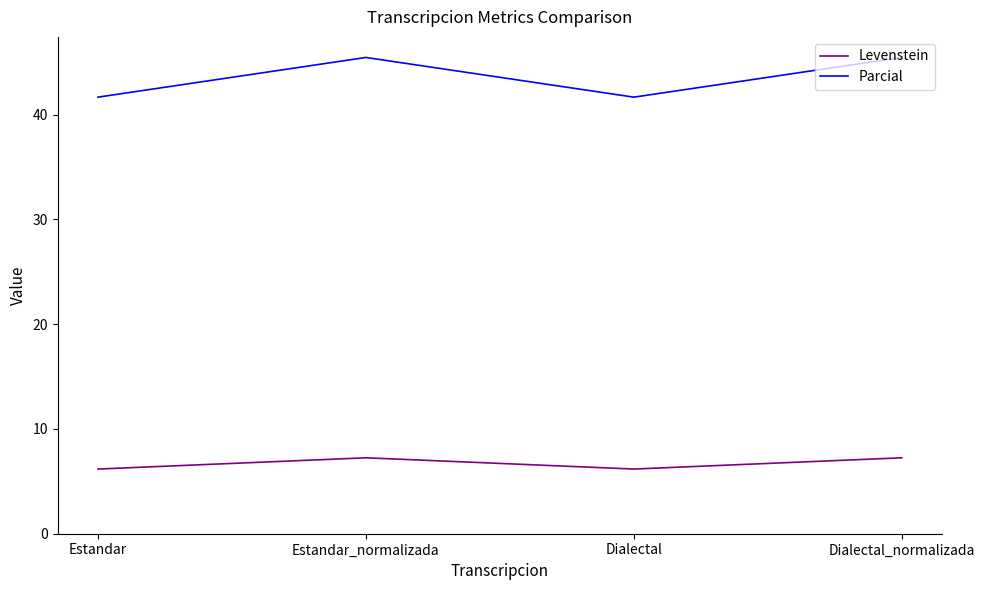

Reading left to right, what are all the values shown in this chart?

Levenstein: Estandar=6.2	Estandar_normalizada=7.2	Dialectal=6.2	Dialectal_normalizada=7.2
Parcial: Estandar=41.7	Estandar_normalizada=45.5	Dialectal=41.7	Dialectal_normalizada=45.5